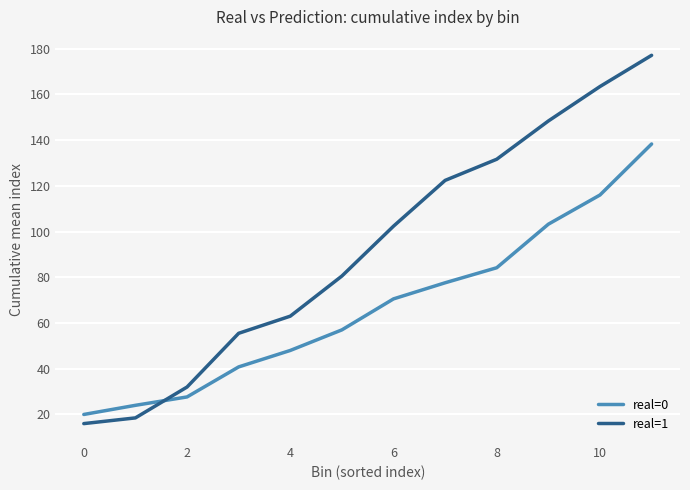

Which series has the largest total across all categories?

real=1